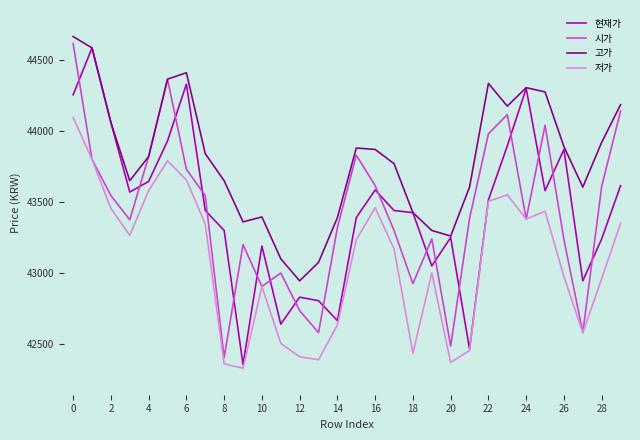

True or false: 고가 and 저가 cross at least once.

False